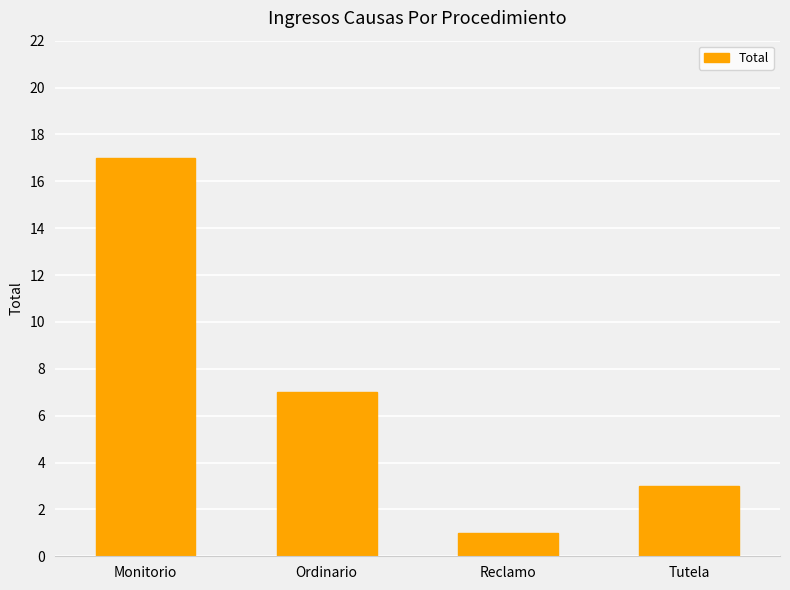

What is the difference between the maximum and minimum values?

16